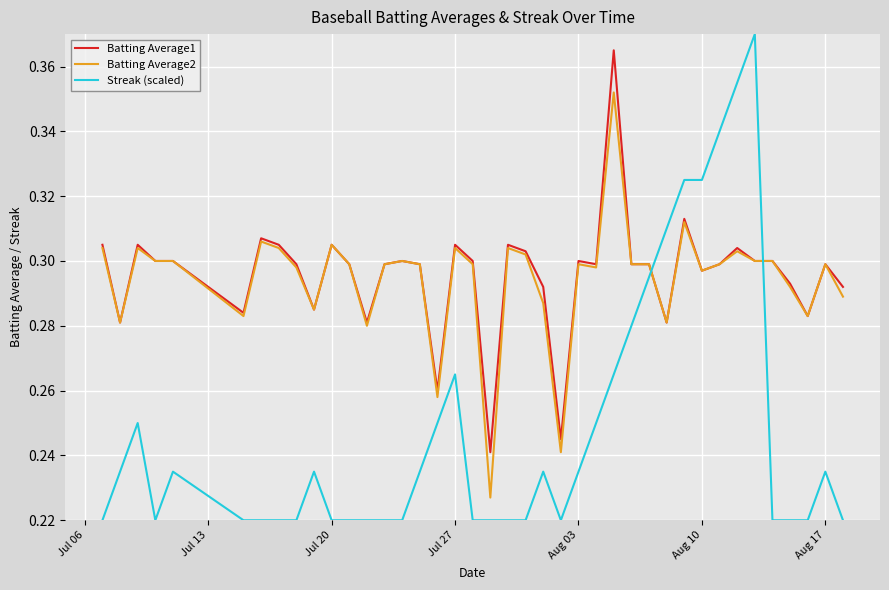

True or false: Batting Average1 and Streak (scaled) cross at least once.

True